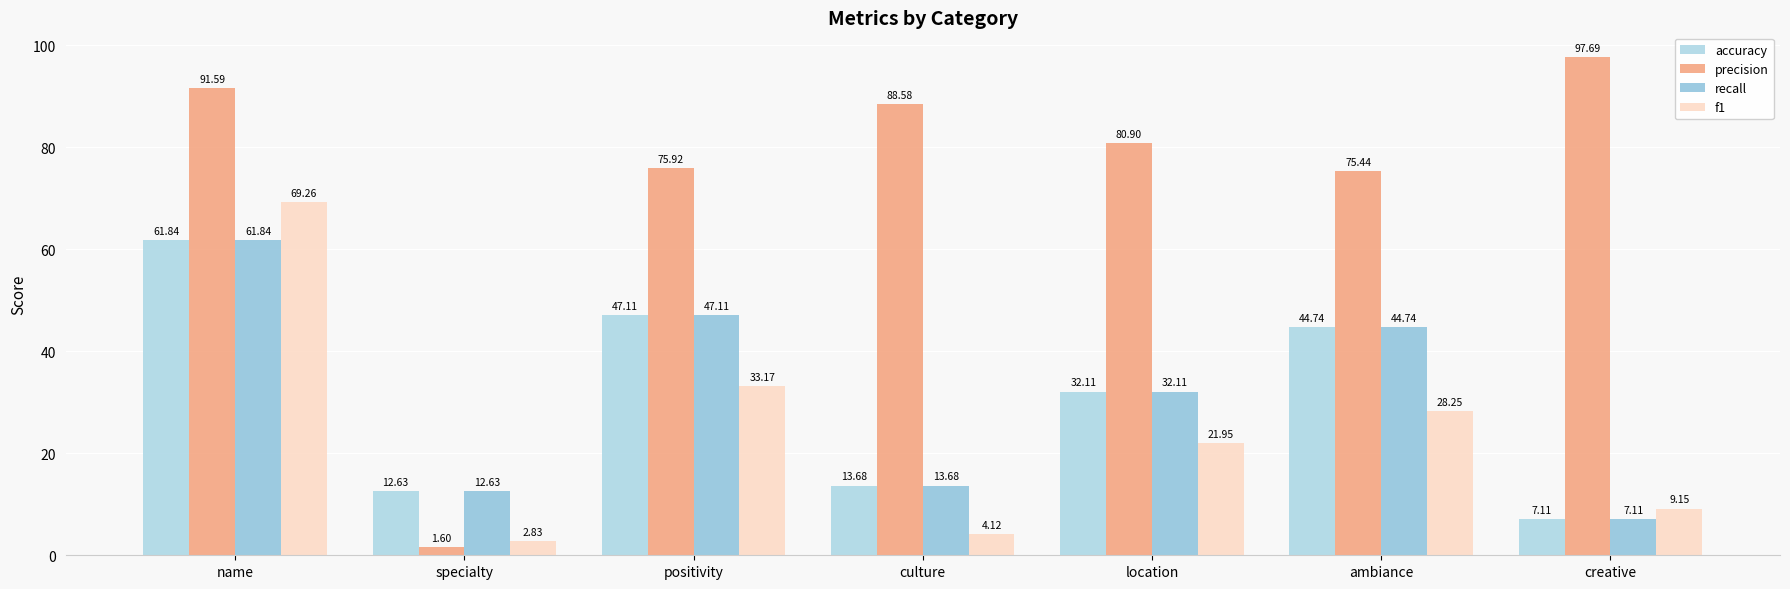

Between creative and ambiance, which is larger?

ambiance